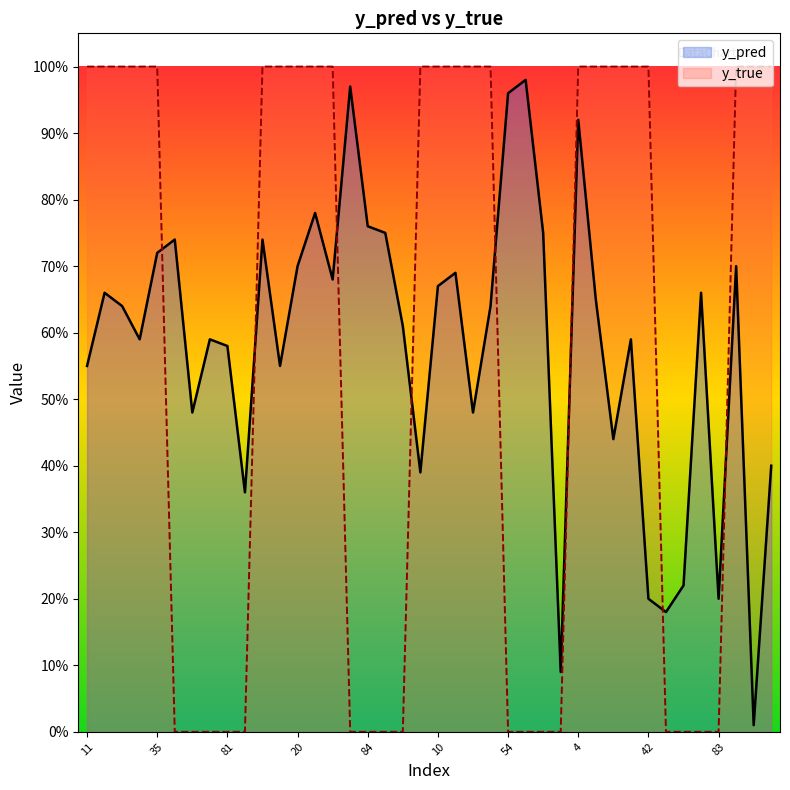

At which category is the sum across all series the highest?

4